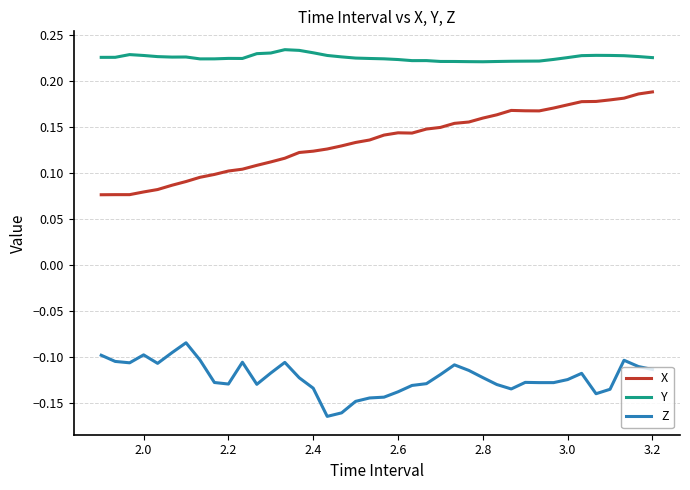

True or false: Z and Y intersect in this chart.

False